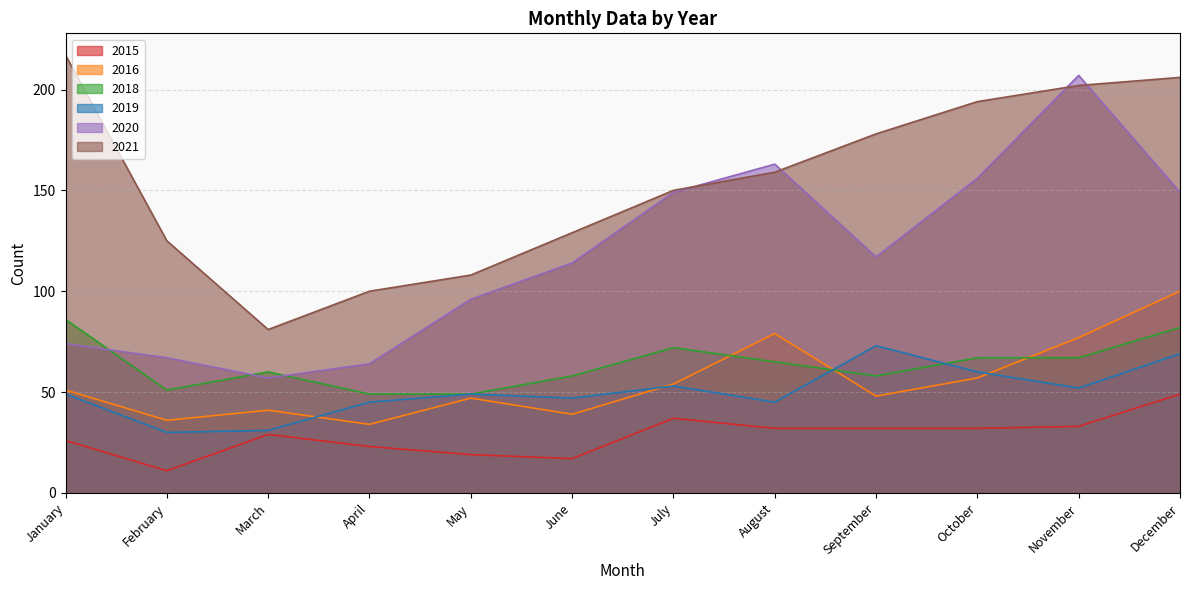

Is it true that 2021 equals 194 at October?

True